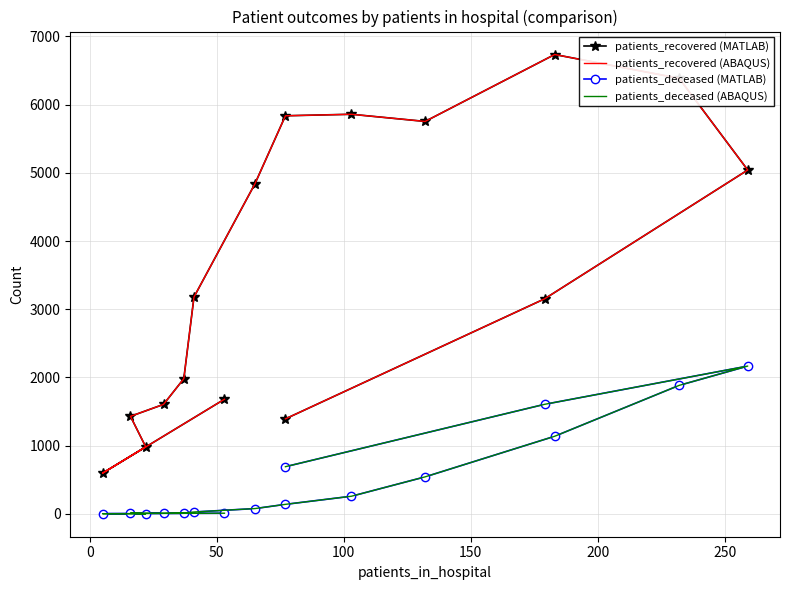

True or false: patients_deceased (MATLAB) and patients_deceased (ABAQUS) intersect in this chart.

False